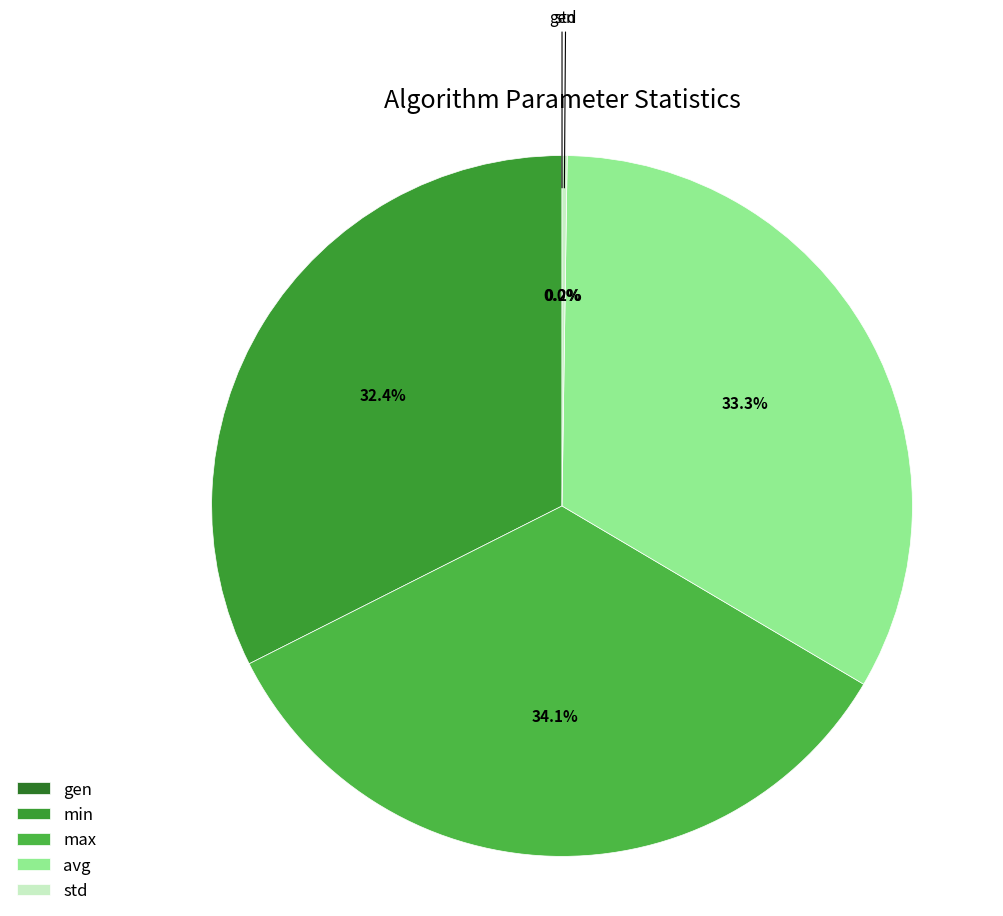

Do std and min together represent more than half of the pie?

No